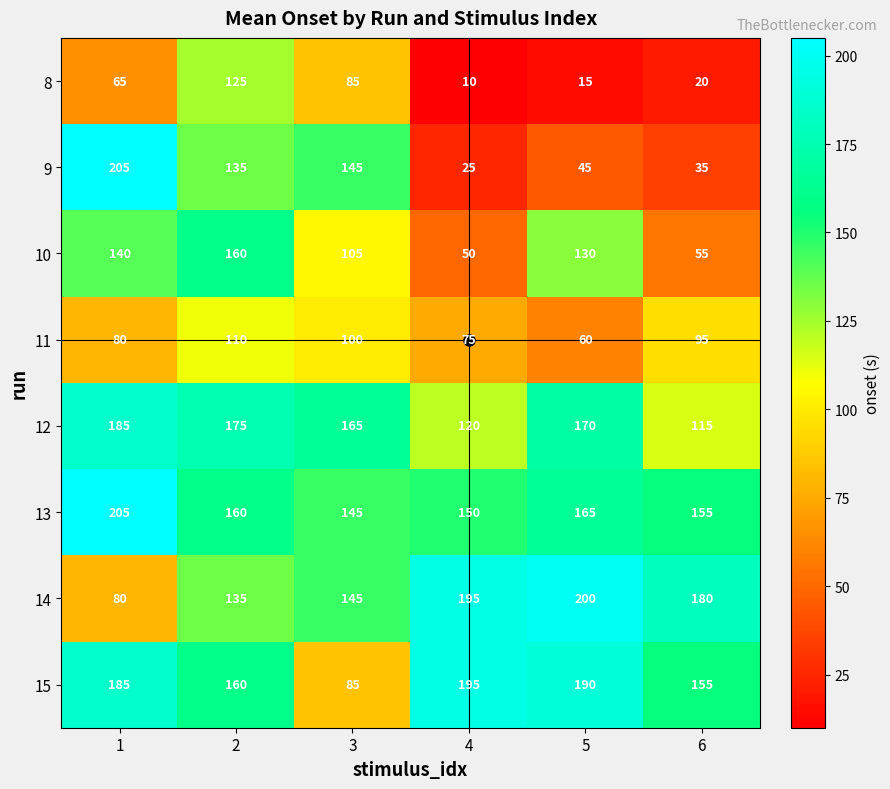

The value of 8 at 4 is 10. True or false?

True